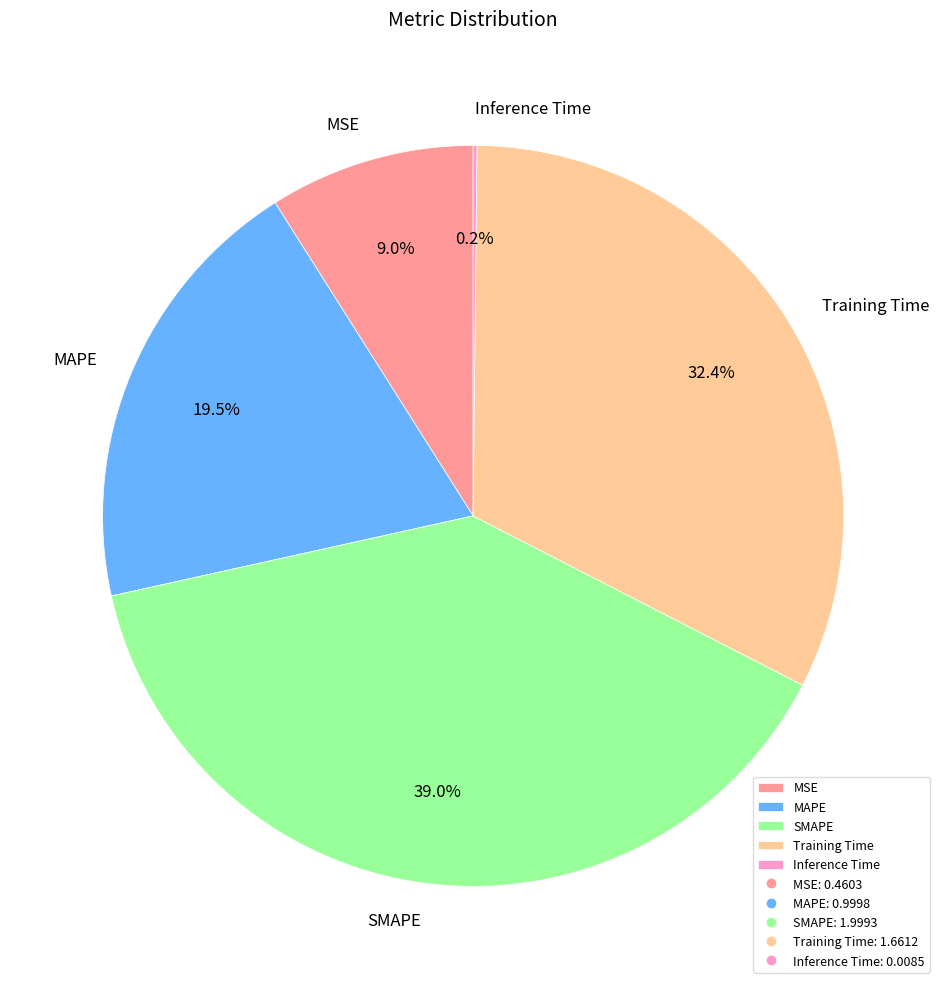

What percentage is NOT represented by SMAPE?

61.0%